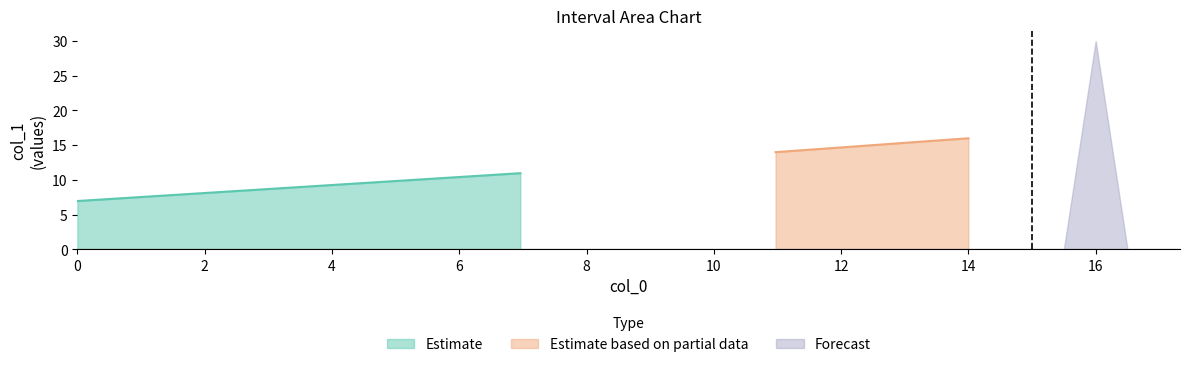

Between 0.0 and 16.0, which is larger?

16.0